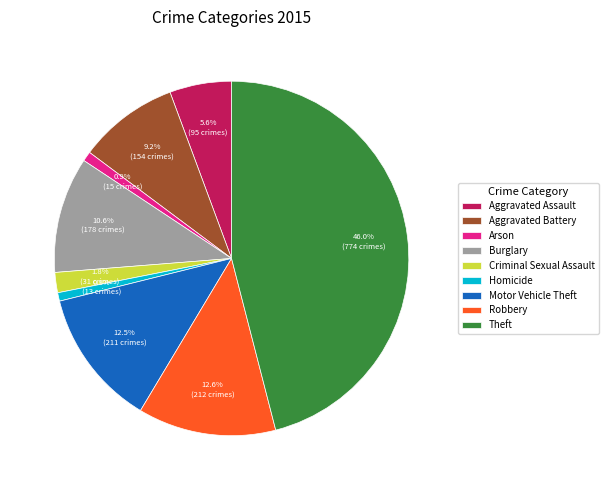

Is there any slice that represents more than half of the pie?

No